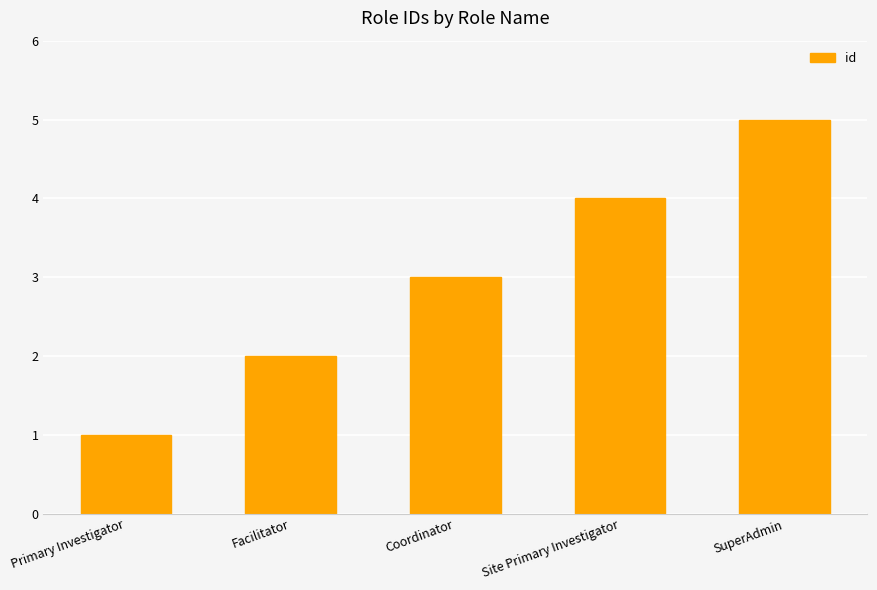

The value at SuperAdmin is 2. True or false?

False